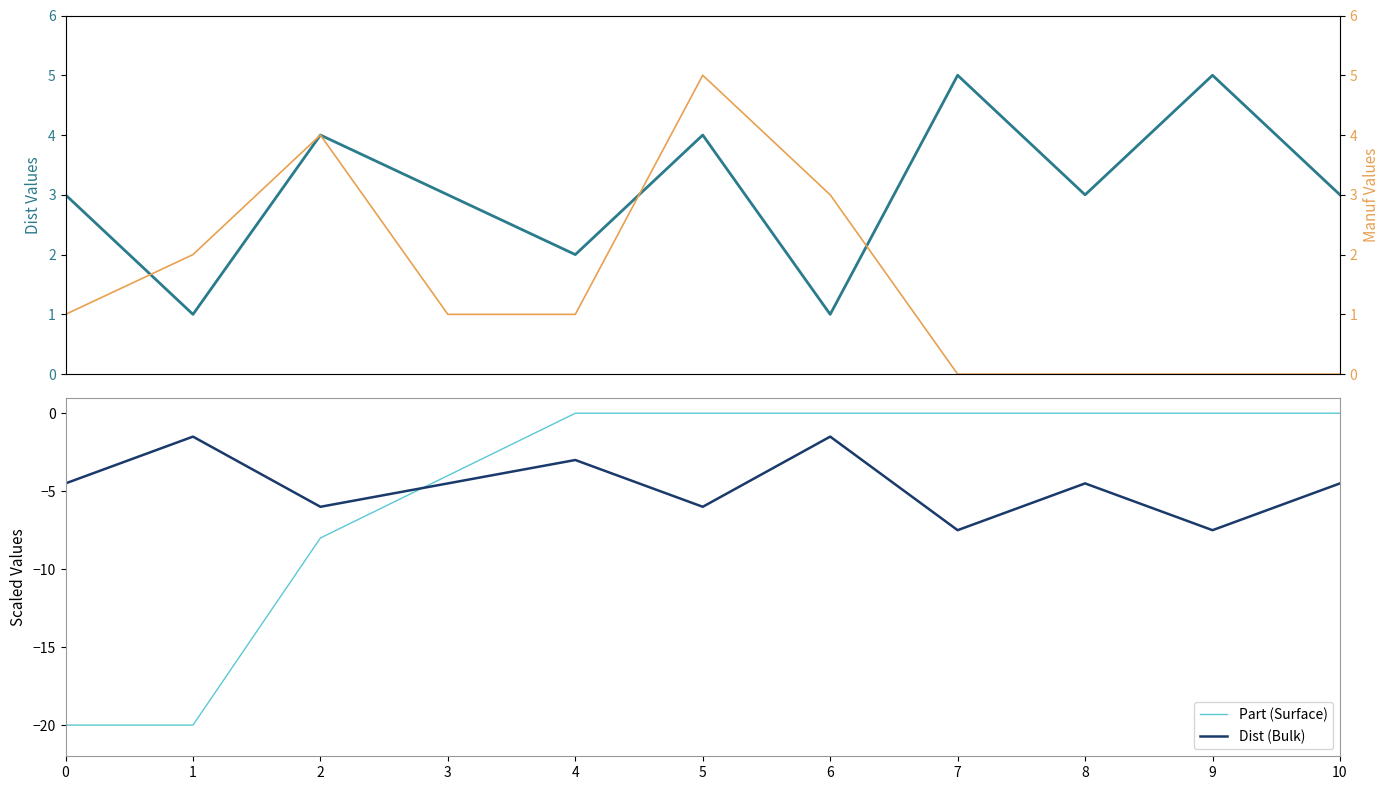

The value of Dist at 0 is 4.4. True or false?

False